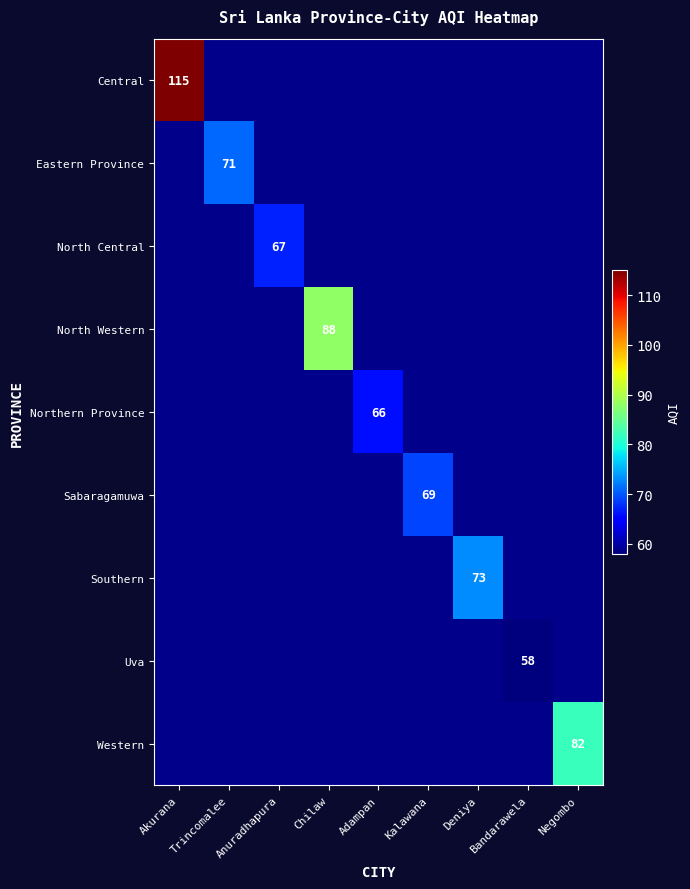

List the labels in order of Sabaragamuwa value, smallest first.

Akurana, Trincomalee, Anuradhapura, Chilaw, Adampan, Kalawana, Deniya, Bandarawela, Negombo